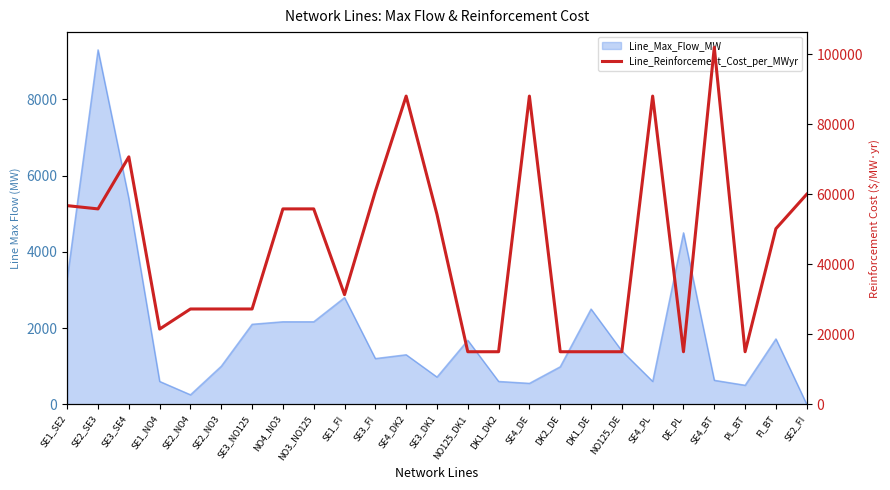

The value at NO125_DK1 is 15000. True or false?

True